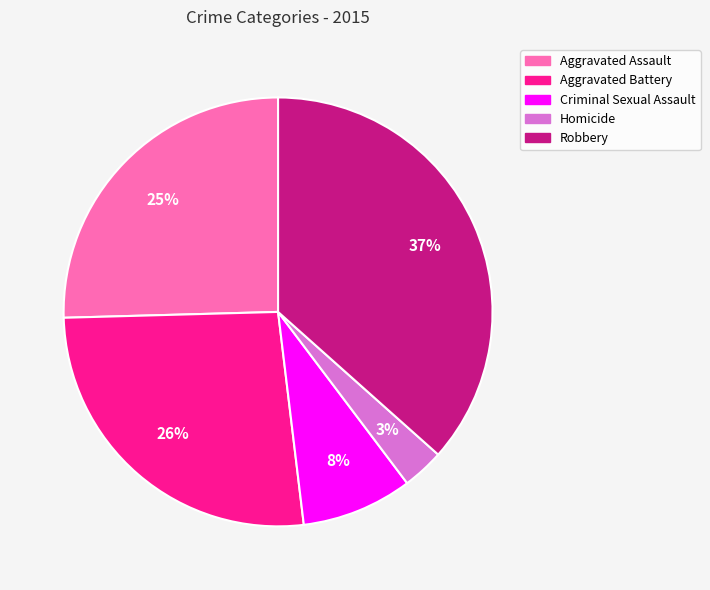

The Homicide slice represents 3% of the pie. True or false?

True